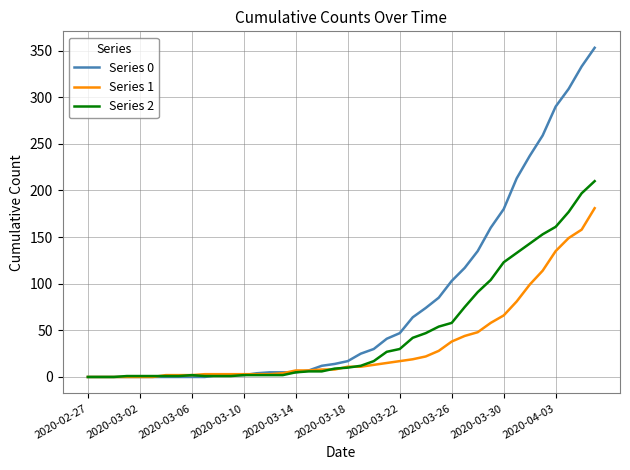

Rank the series by their maximum value, from lowest to highest.

Series 1, Series 2, Series 0